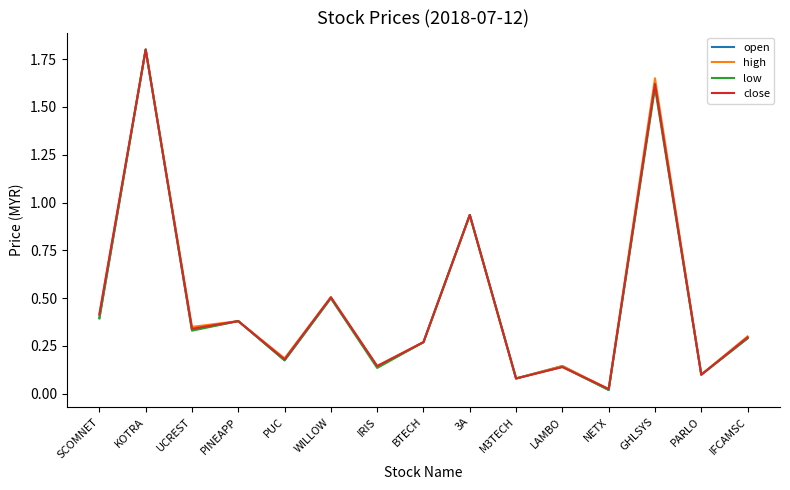

Which category has the highest value in the close series?

KOTRA